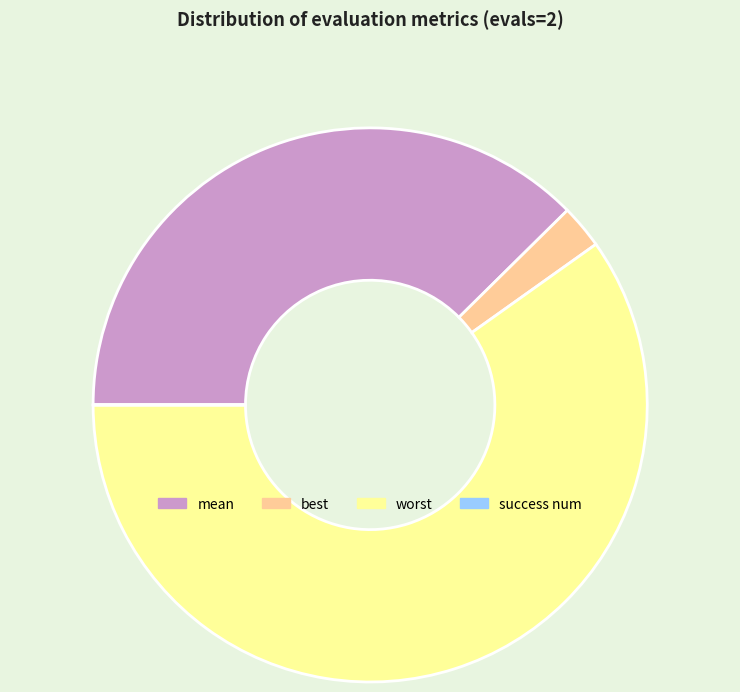

The best slice represents 3% of the pie. True or false?

True